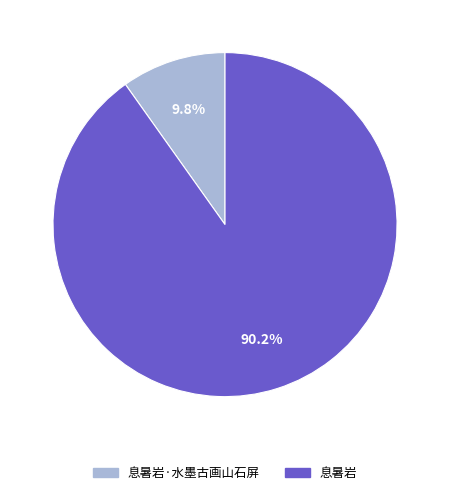

Is there a majority slice in this chart?

Yes